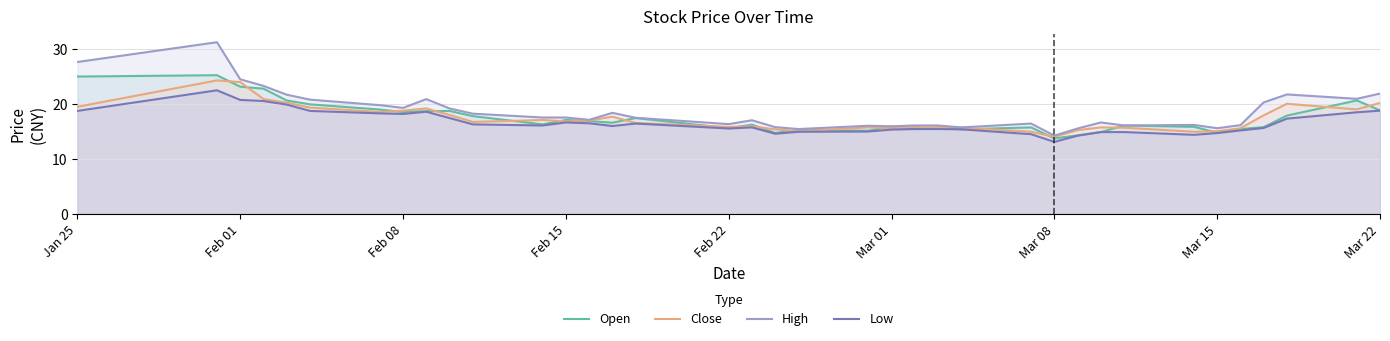

What is the smallest value displayed?

13.1